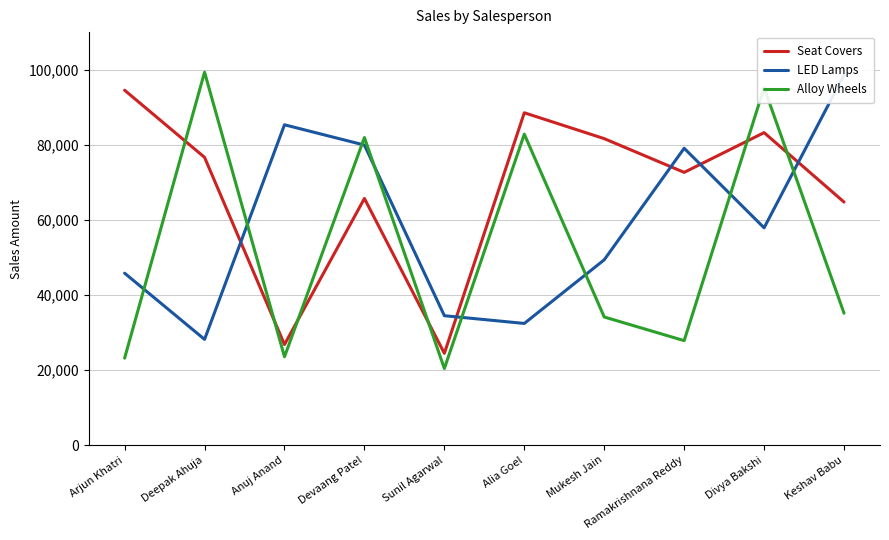

How many lines are shown in the chart?

3